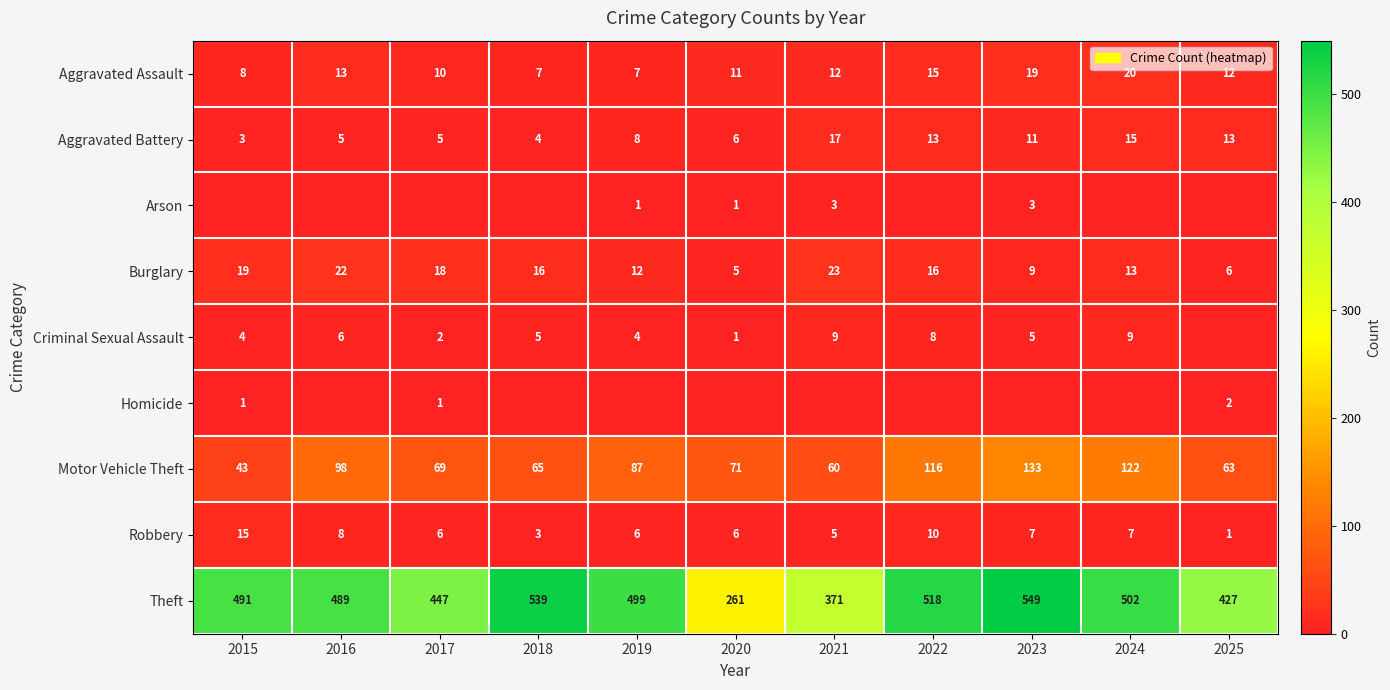

How many values in the Aggravated Battery series are below 8?

5